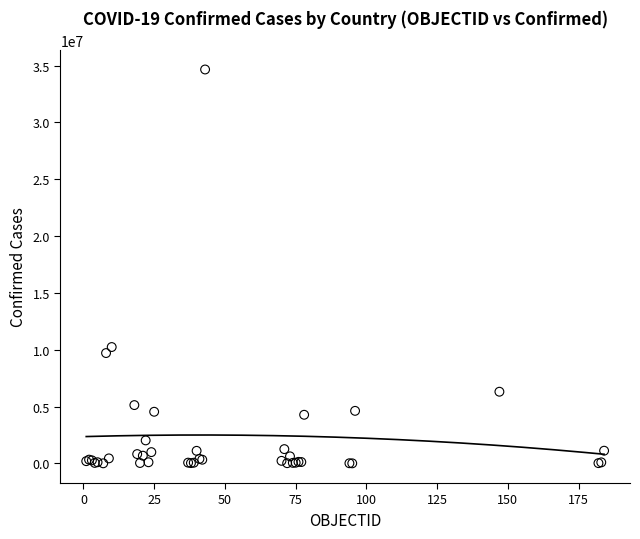

What Y value in the scatter plot is closest to 17330886?

10238227